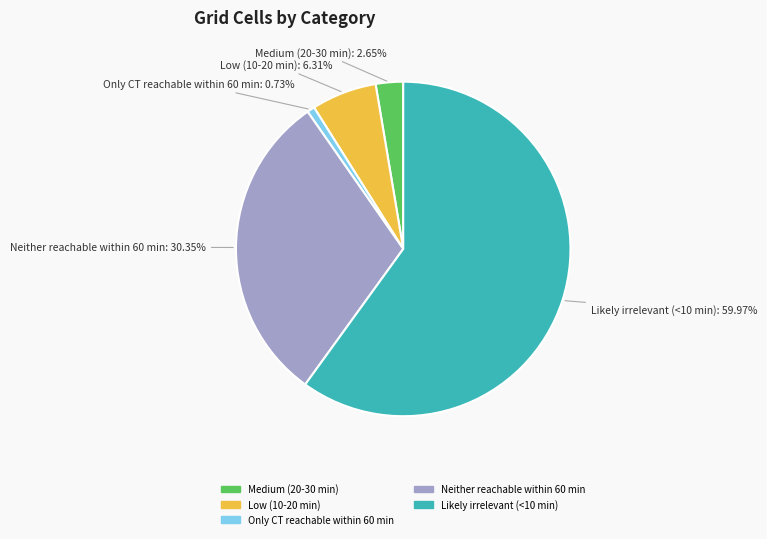

Does any single category account for the majority?

Yes